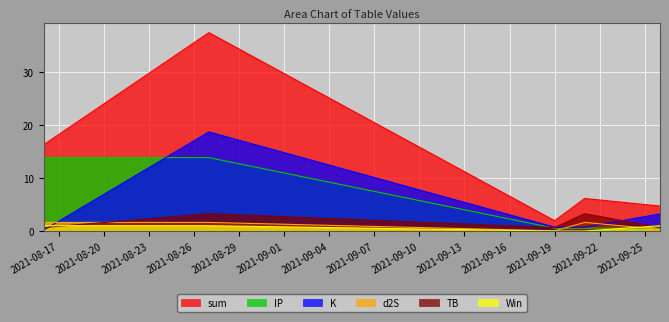

Which has a higher value, 2021-09-26 or 2021-08-27?

2021-08-27